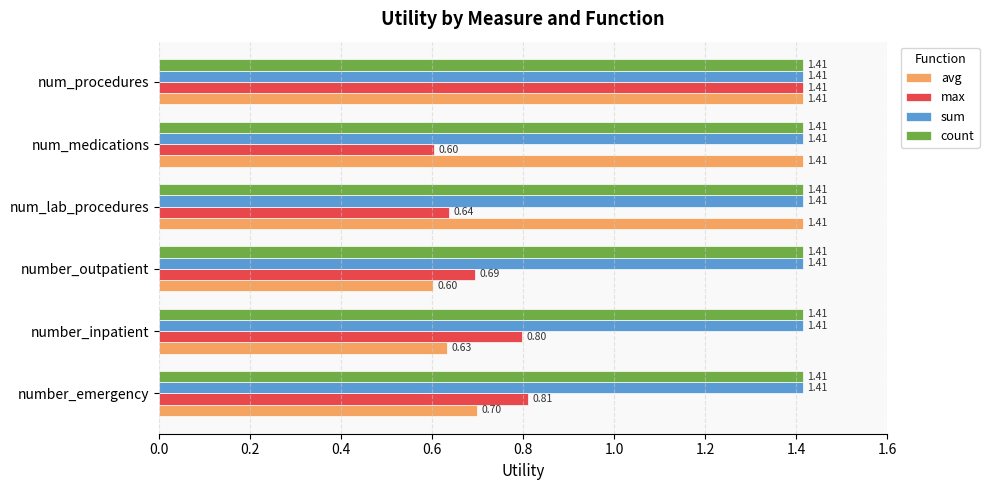

What are all the series names shown in the legend?

avg, max, sum, count